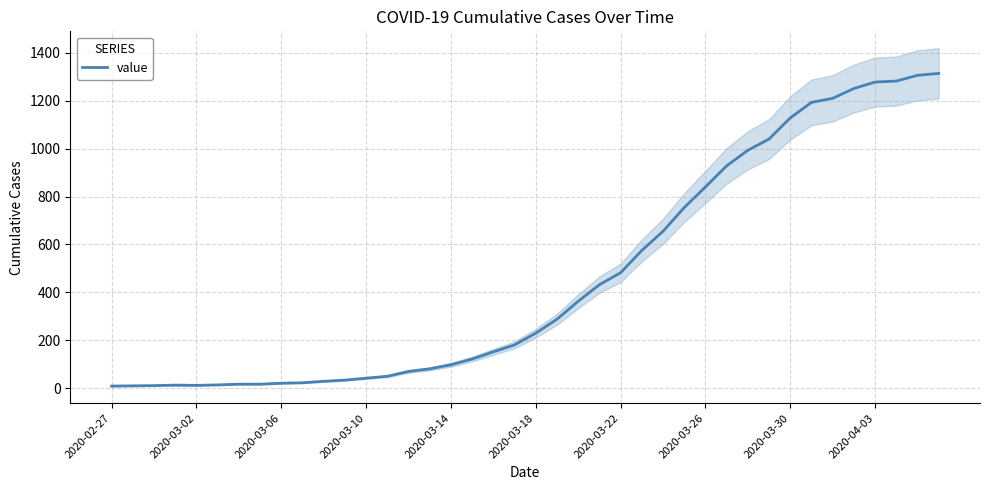

What is the difference between the maximum and minimum values?

1305